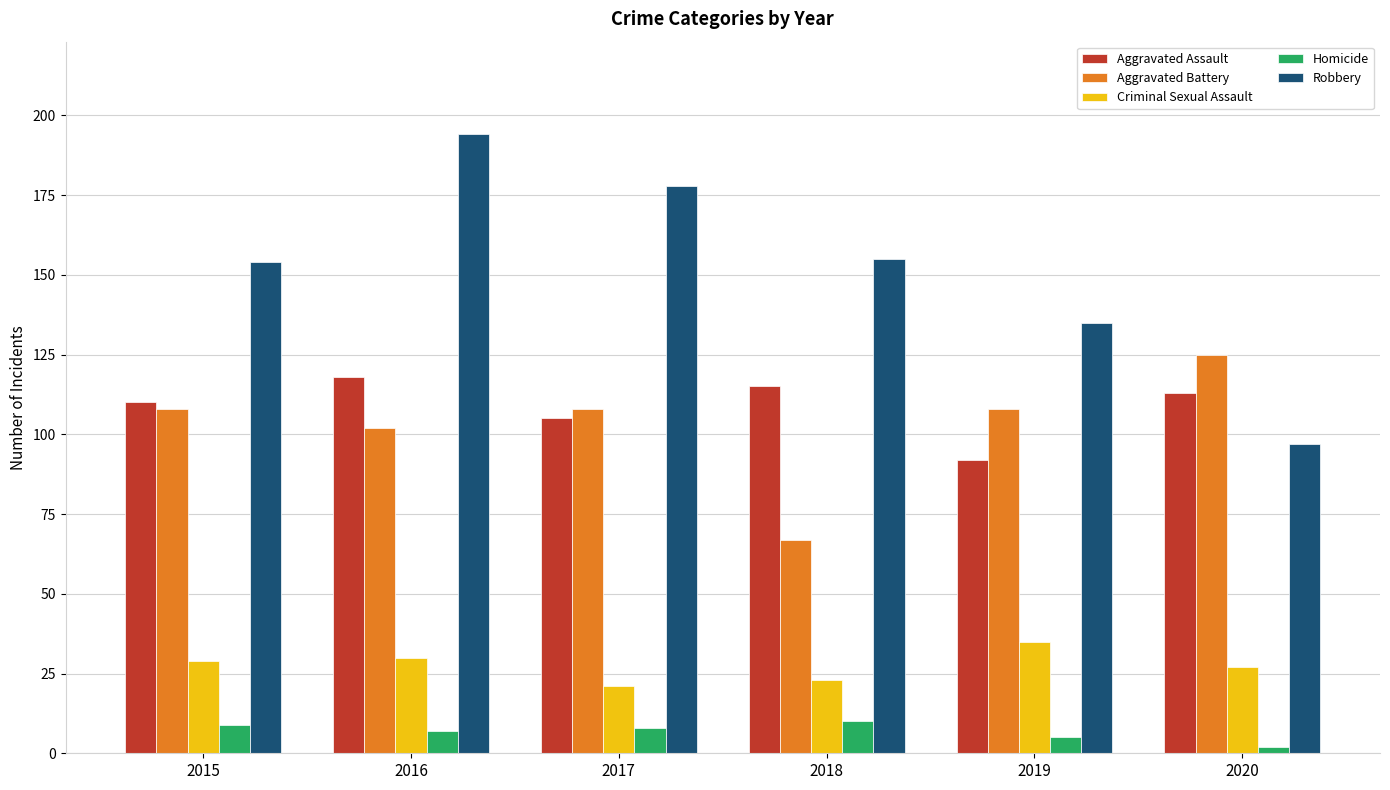

True or false: Robbery has a value of 194 at 2016.

True